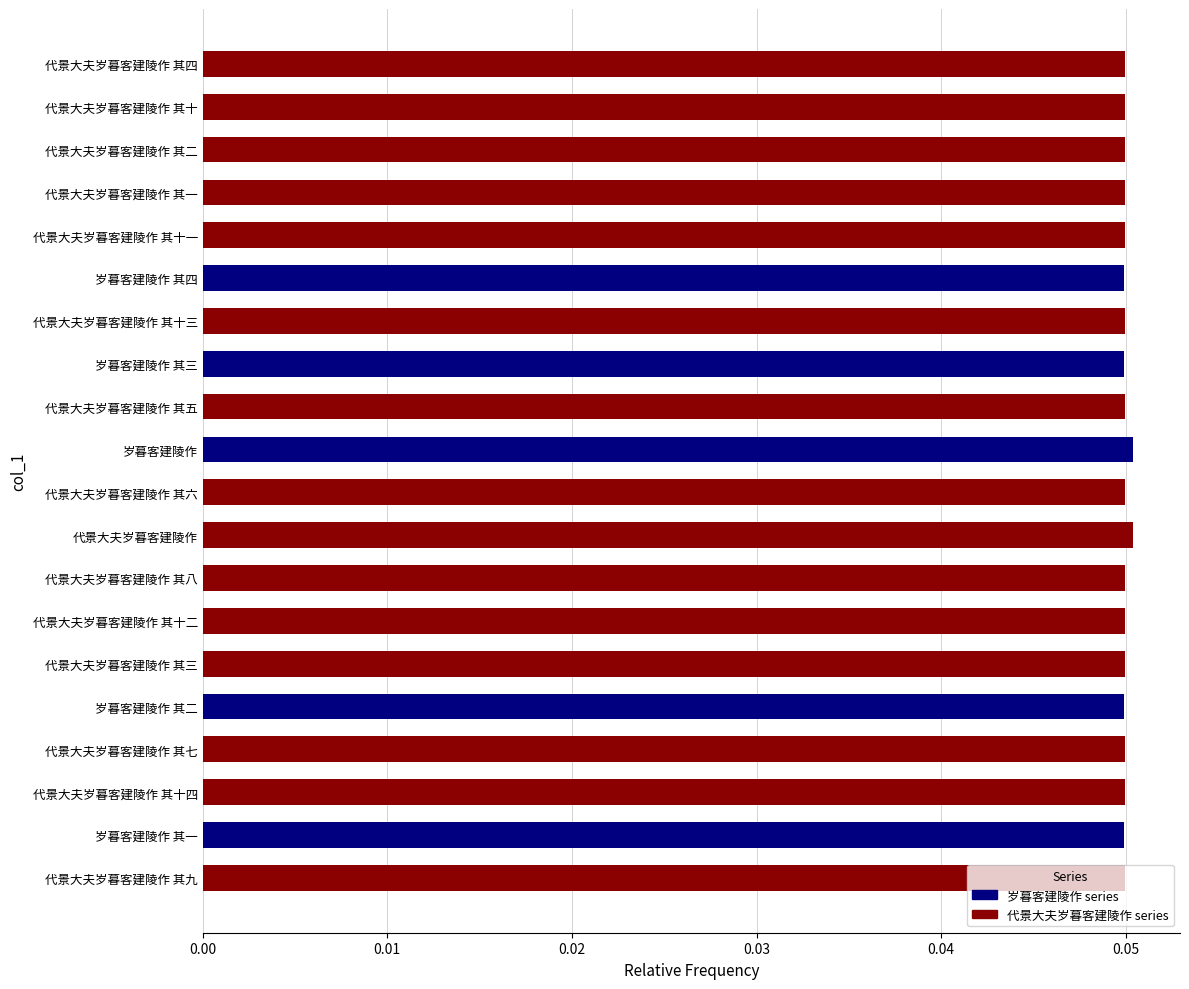

What is the sum of all values?

1.0